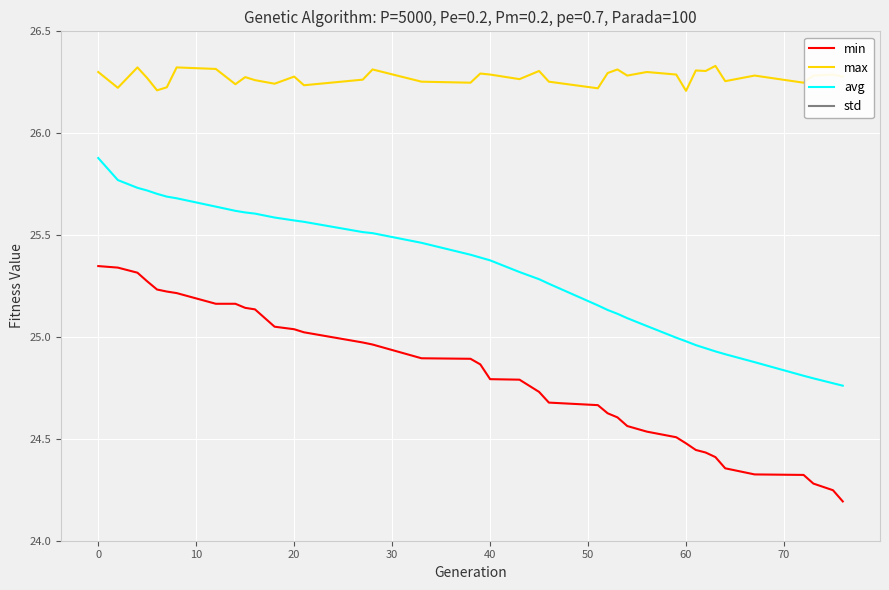

True or false: avg and min intersect in this chart.

False